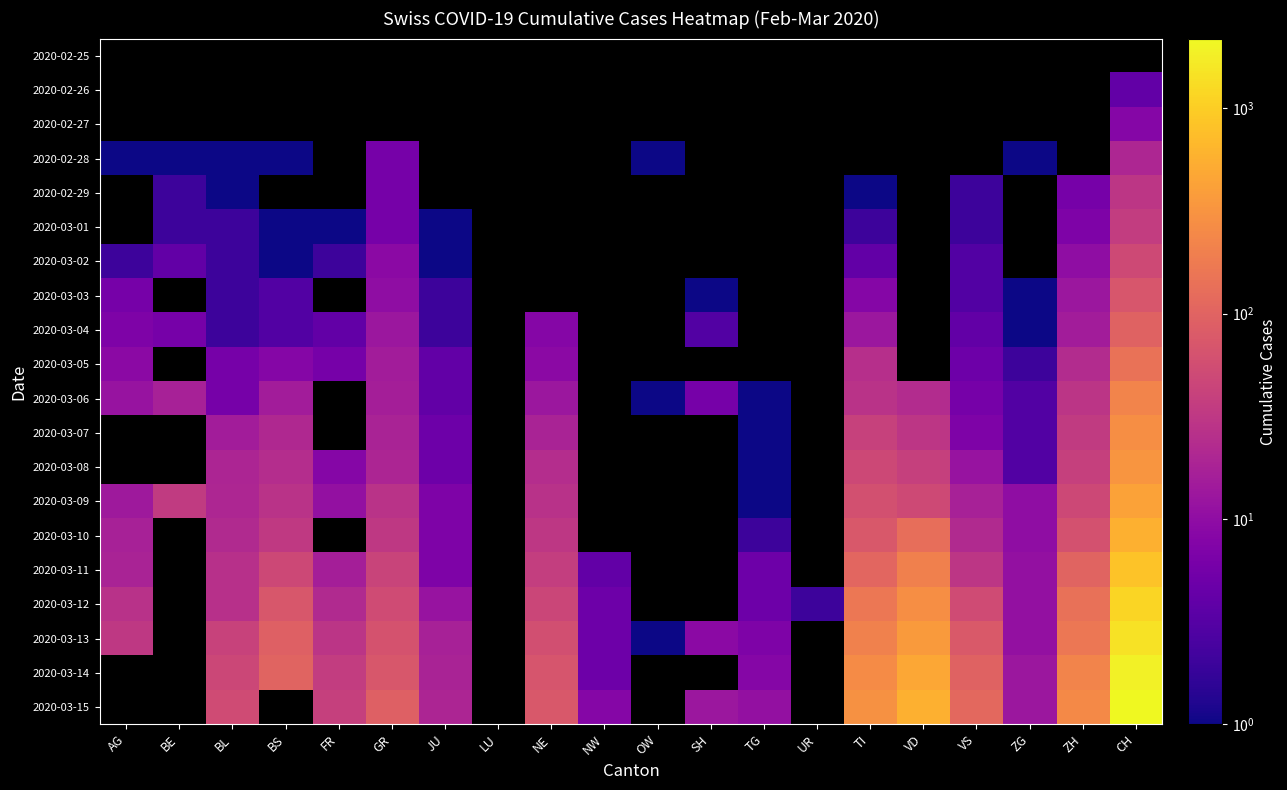

The value of 2020-02-28 at BL is 1.0. True or false?

True